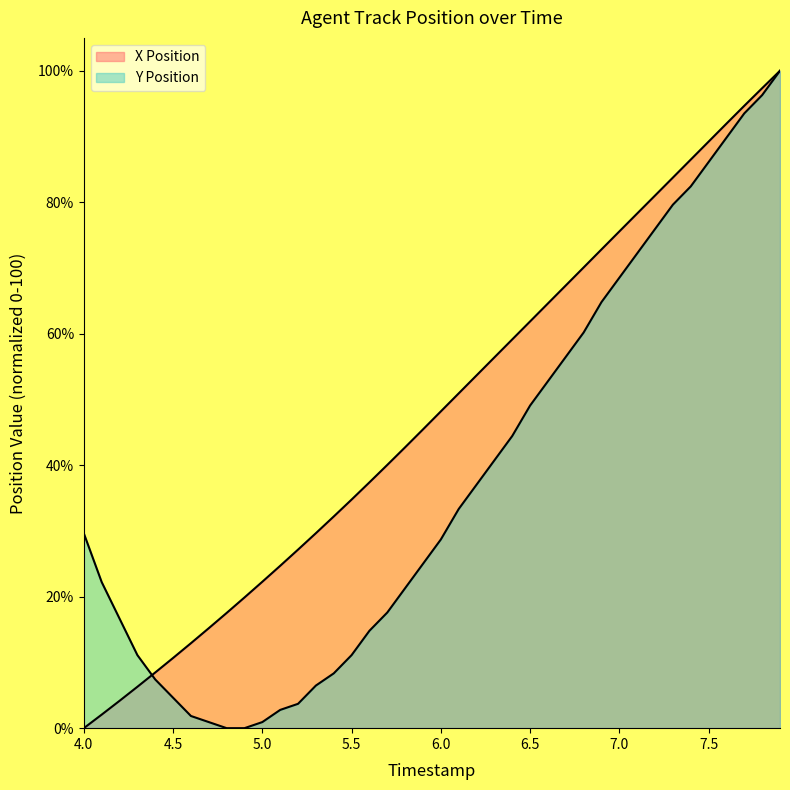

How many times do Y Position and X Position cross each other?

1